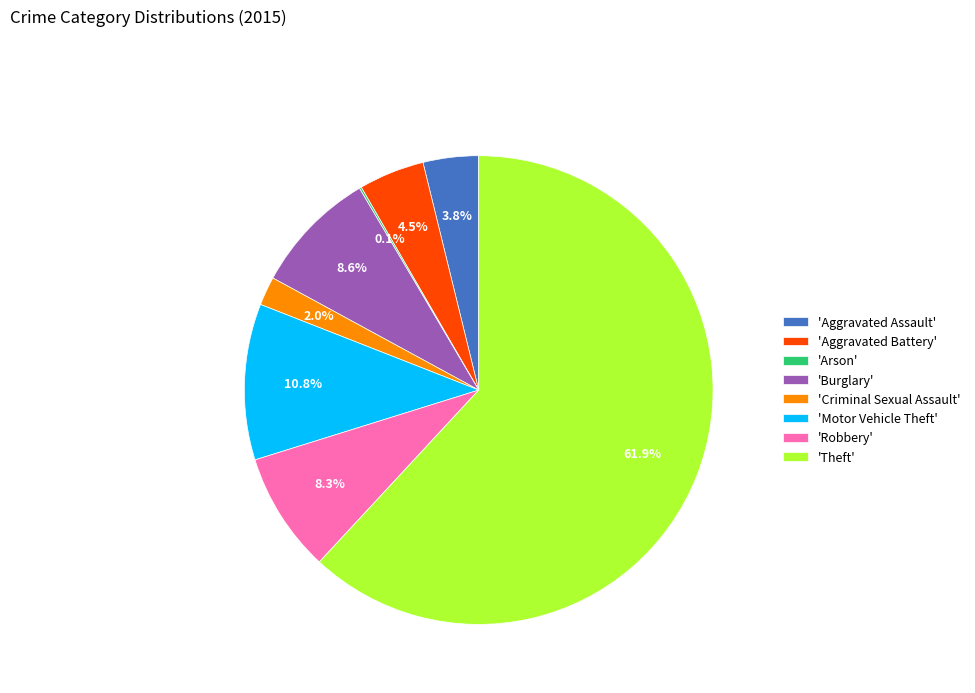

What is the largest slice in the pie chart?

'Theft'